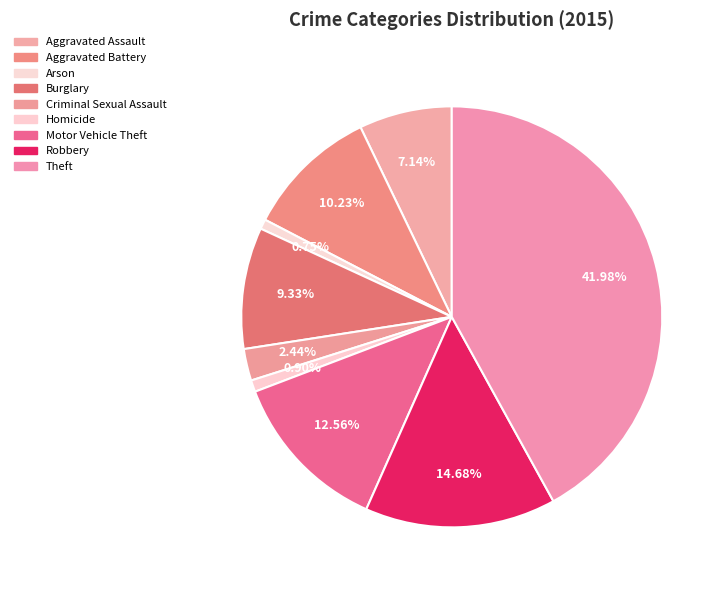

To the nearest percent, what percentage of the pie is Homicide?

1%